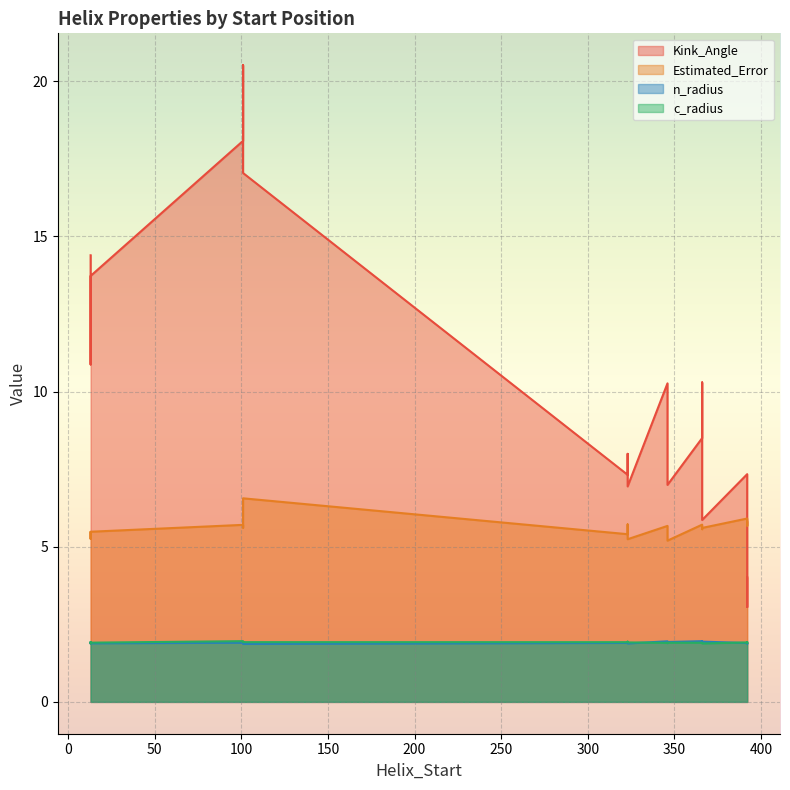

Reading right to left, what are all the values shown in this chart?

Kink_Angle: 392=4.0	366=5.9	346=7.0	323=6.9	101=20.5	13=13.7	392=3.1	366=8.5	346=10.3	323=8.0	101=18.1	13=10.9	392=7.3	366=10.3	346=8.2	323=7.3	101=17.0	13=14.4
Estimated_Error: 392=5.8	366=5.6	346=5.2	323=5.2	101=5.6	13=5.5	392=5.7	366=5.7	346=5.7	323=5.7	101=5.7	13=5.3	392=5.9	366=5.6	346=5.5	323=5.4	101=6.6	13=5.5
n_radius: 392=1.9	366=1.9	346=1.9	323=1.9	101=1.9	13=1.9	392=1.9	366=2.0	346=2.0	323=1.9	101=1.9	13=1.9	392=1.9	366=1.9	346=1.9	323=1.9	101=1.9	13=1.9
c_radius: 392=1.9	366=1.9	346=1.9	323=1.9	101=1.9	13=1.9	392=1.9	366=1.9	346=1.9	323=1.9	101=2.0	13=1.9	392=1.9	366=1.9	346=1.9	323=1.9	101=1.9	13=1.9